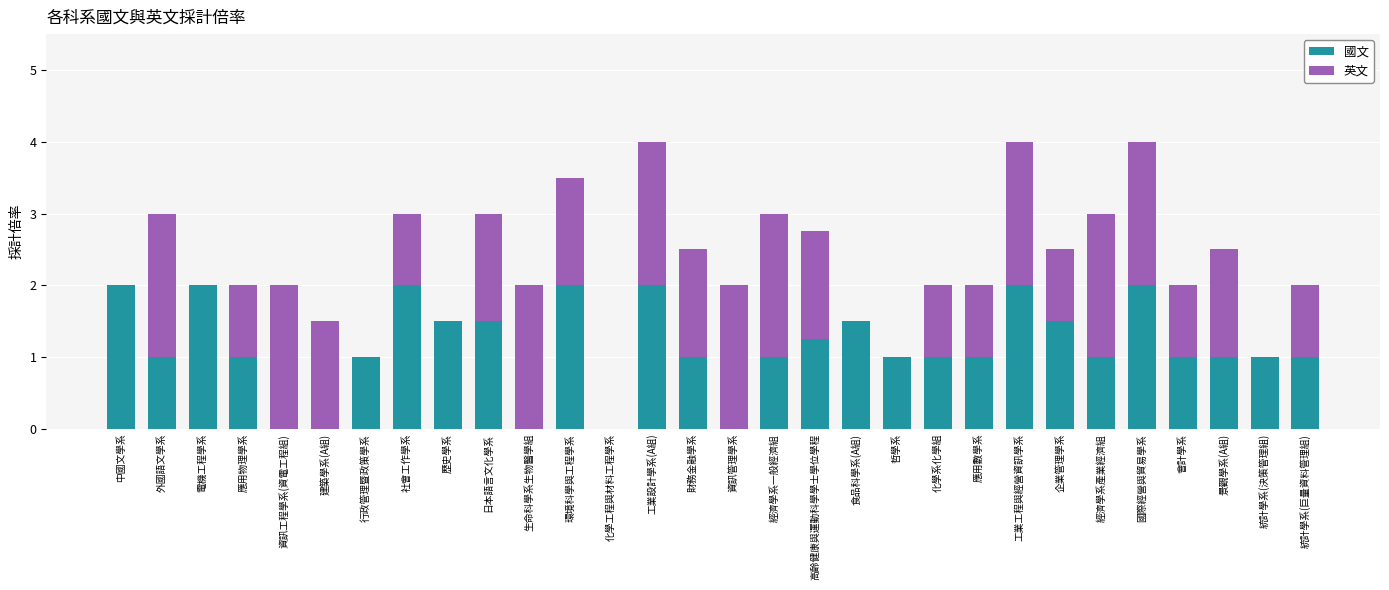

Is it true that 國文 equals 0.7 at 財務金融學系?

False